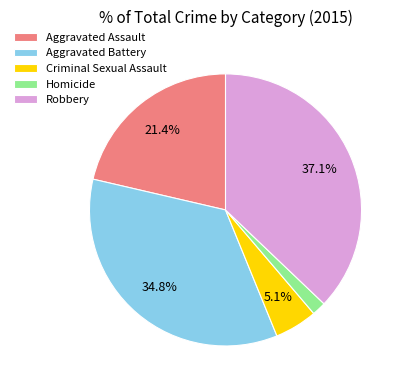

Rank the categories by value from highest to lowest.

Robbery, Aggravated Battery, Aggravated Assault, Criminal Sexual Assault, Homicide